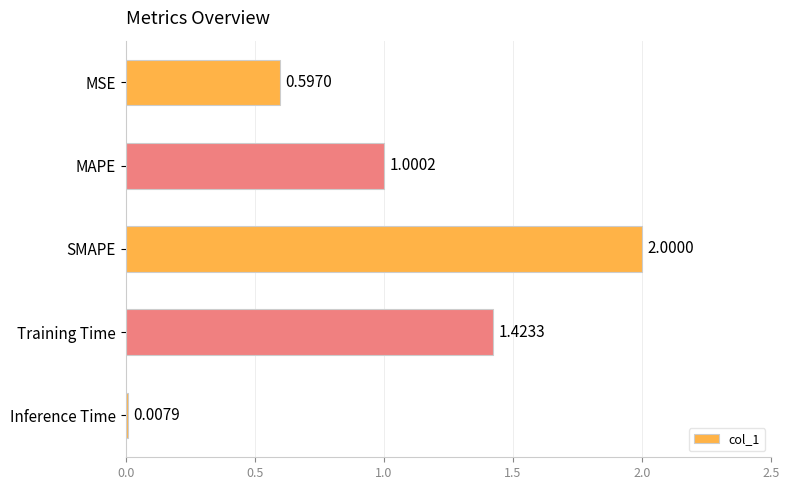

What is the label of the 3rd bar from the top?

SMAPE